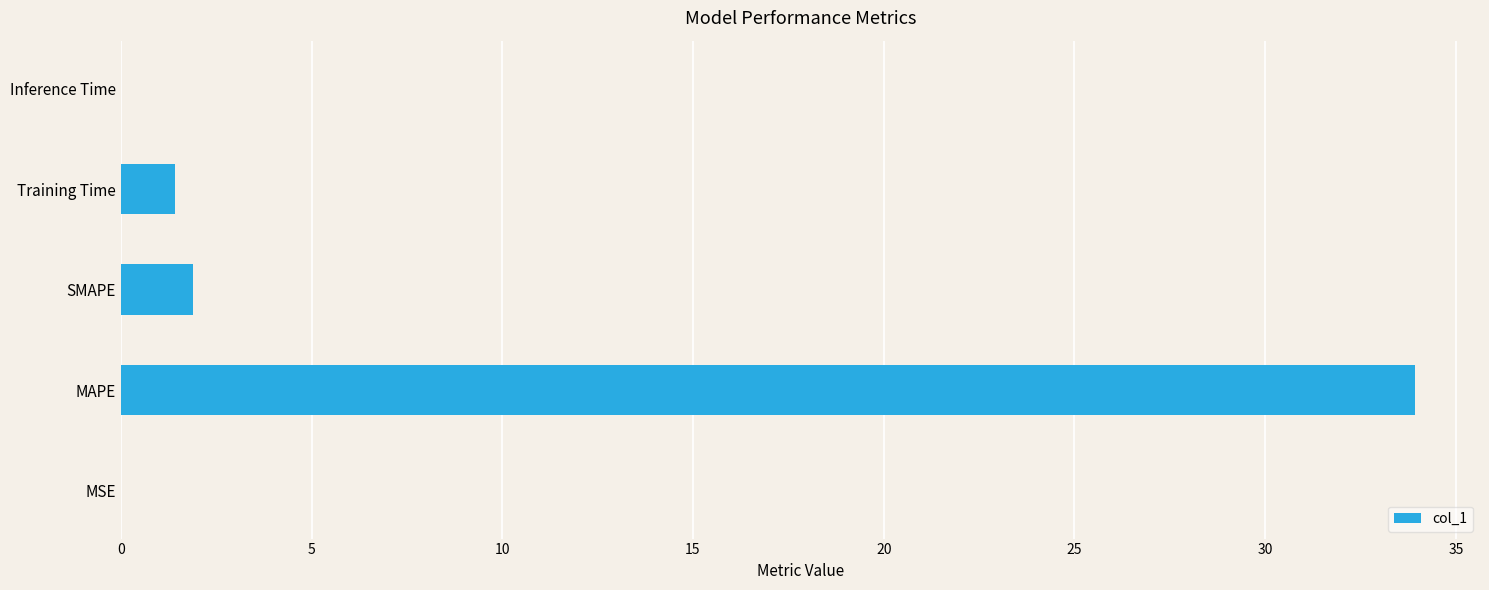

How many distinct data groups are displayed?

1